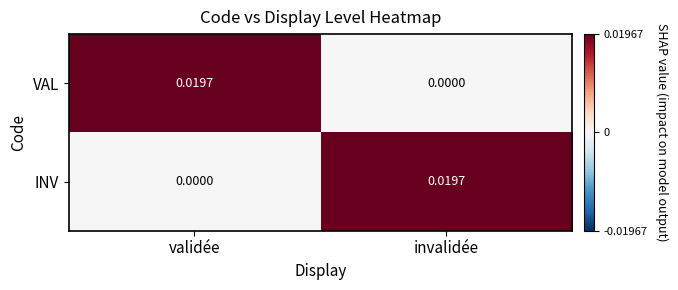

How many categories are shown in the chart?

2